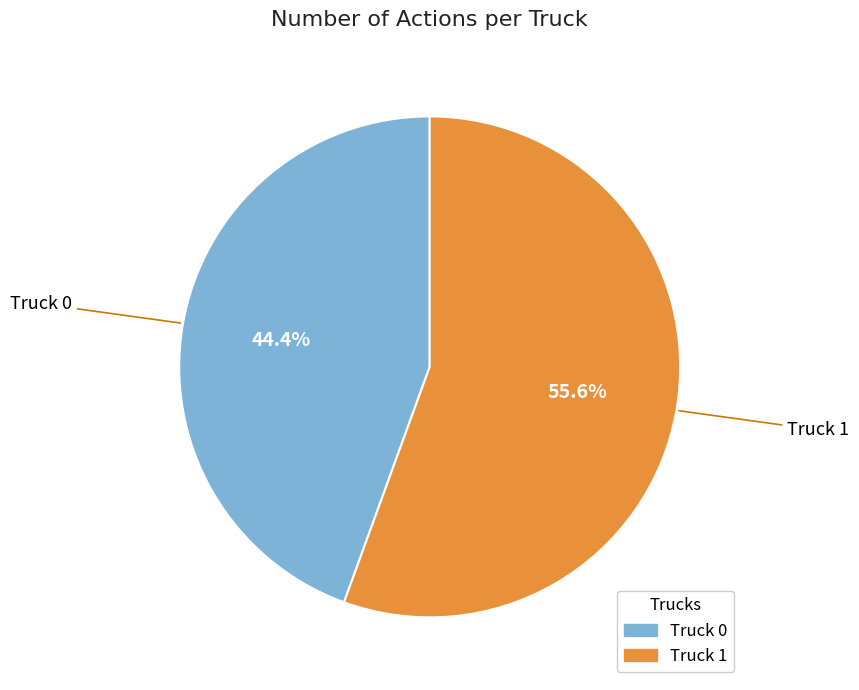

What percentage is the Truck 1 slice, to the nearest percent?

56%